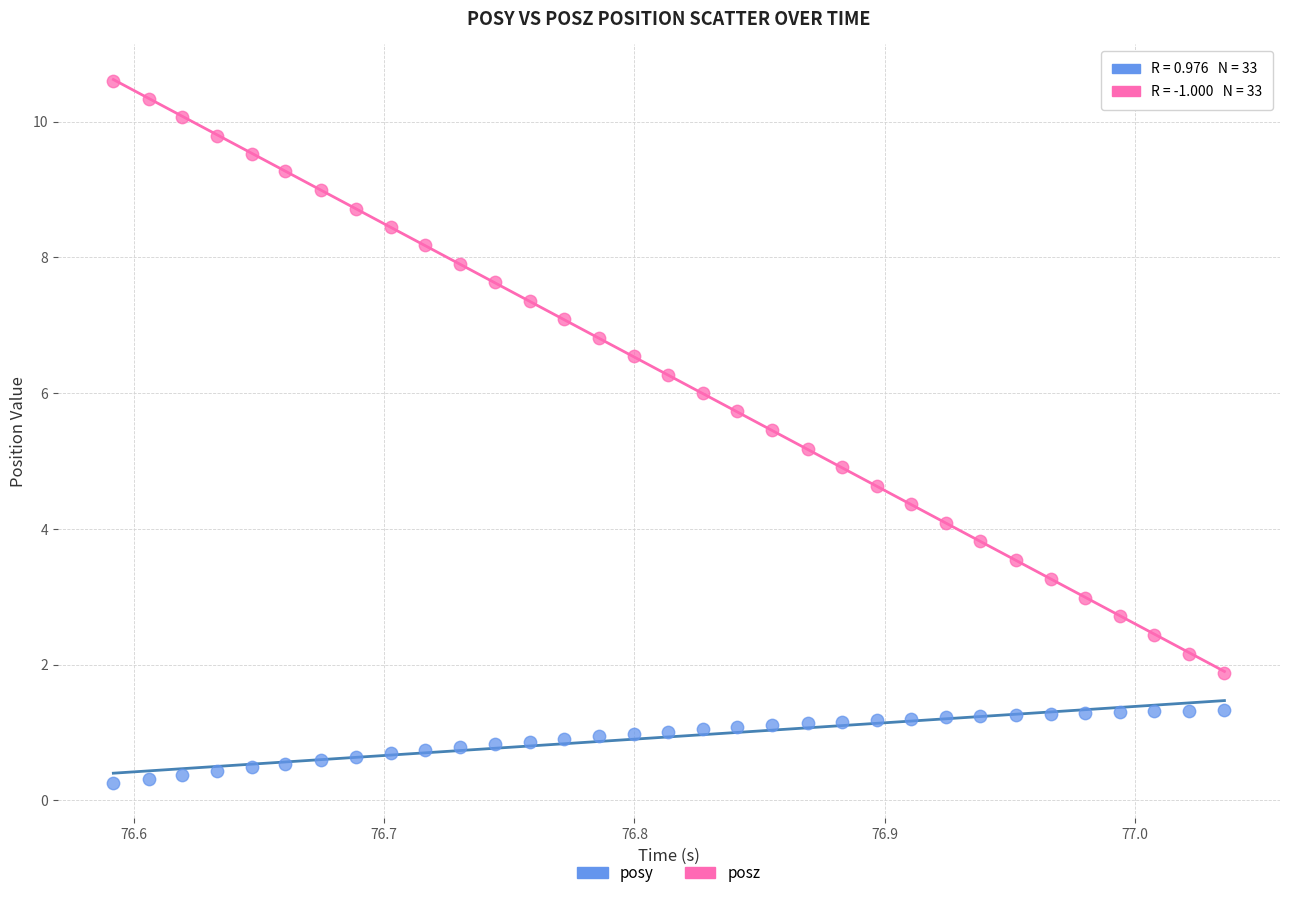

Which series reaches the minimum Y coordinate?

posy